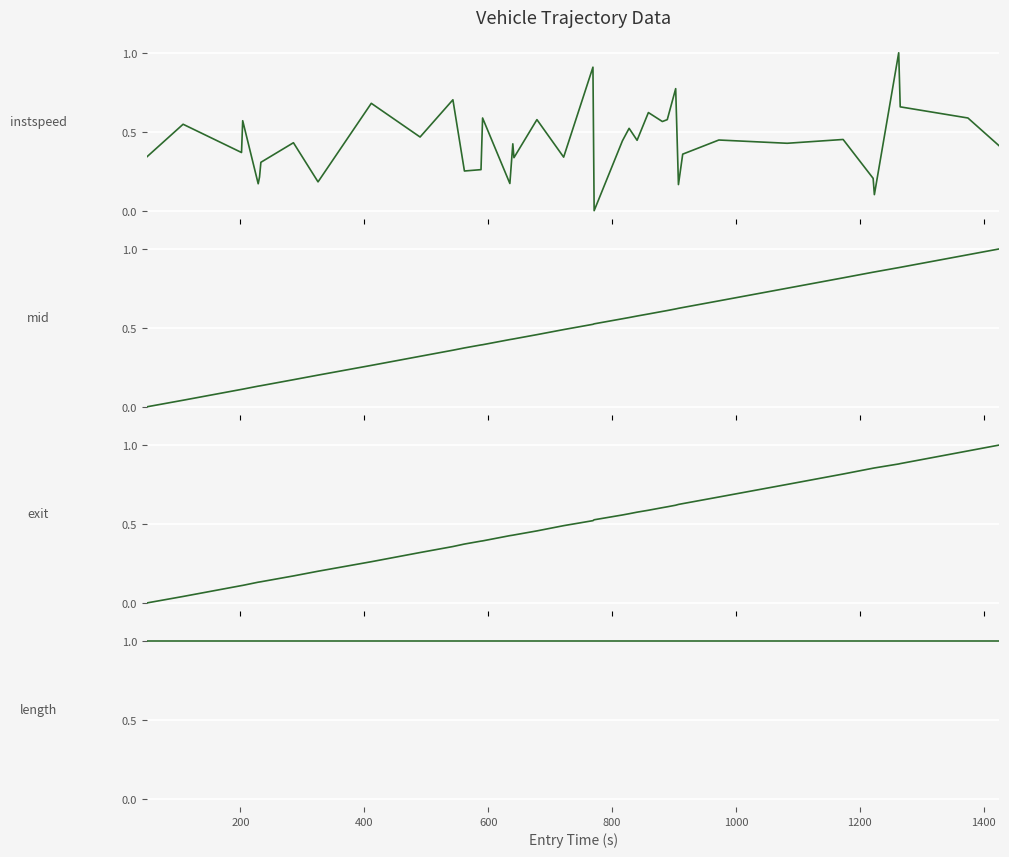

Which series ends up on top after the final intersection of mid and instspeed?

mid